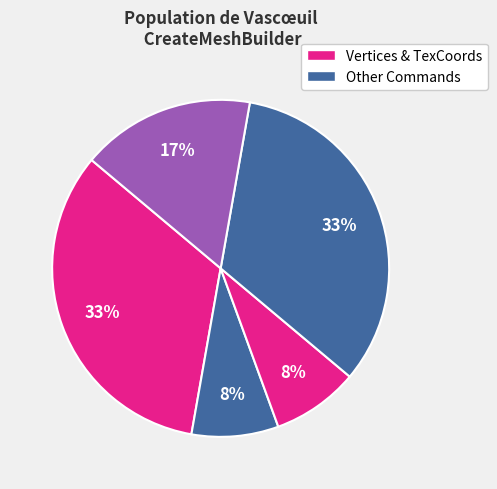

Count the number of slices in the pie.

5